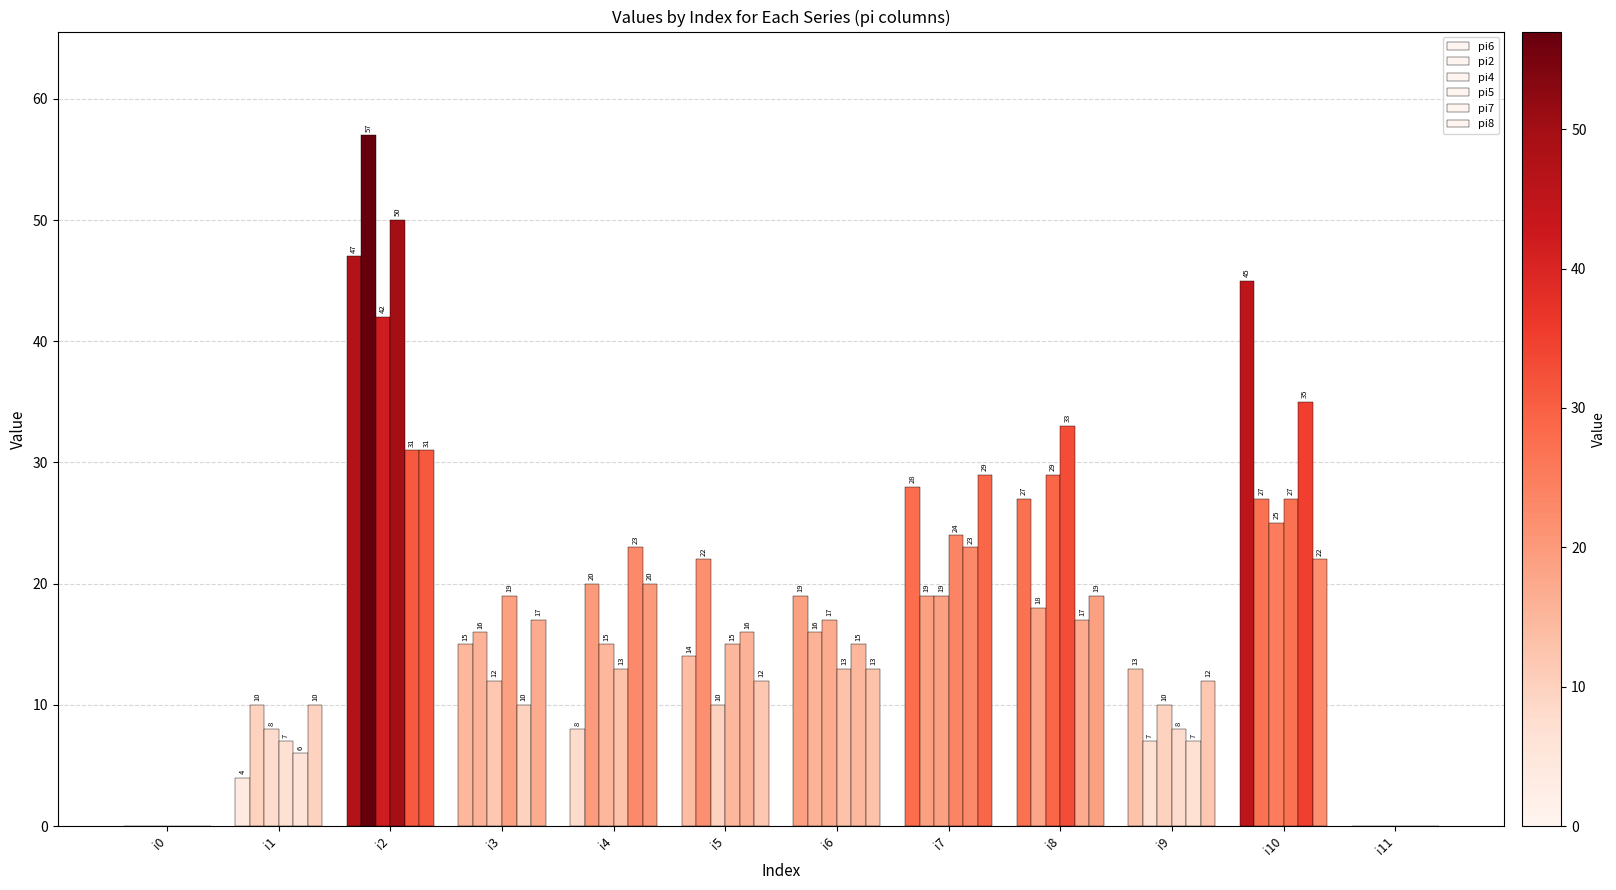

Reading right to left, transcribe all the data shown in this chart.

pi6: 0	45	13	27	28	19	14	8	15	47	4	0
pi2: 0	27	7	18	19	16	22	20	16	57	10	0
pi4: 0	25	10	29	19	17	10	15	12	42	8	0
pi5: 0	27	8	33	24	13	15	13	19	50	7	0
pi7: 0	35	7	17	23	15	16	23	10	31	6	0
pi8: 0	22	12	19	29	13	12	20	17	31	10	0